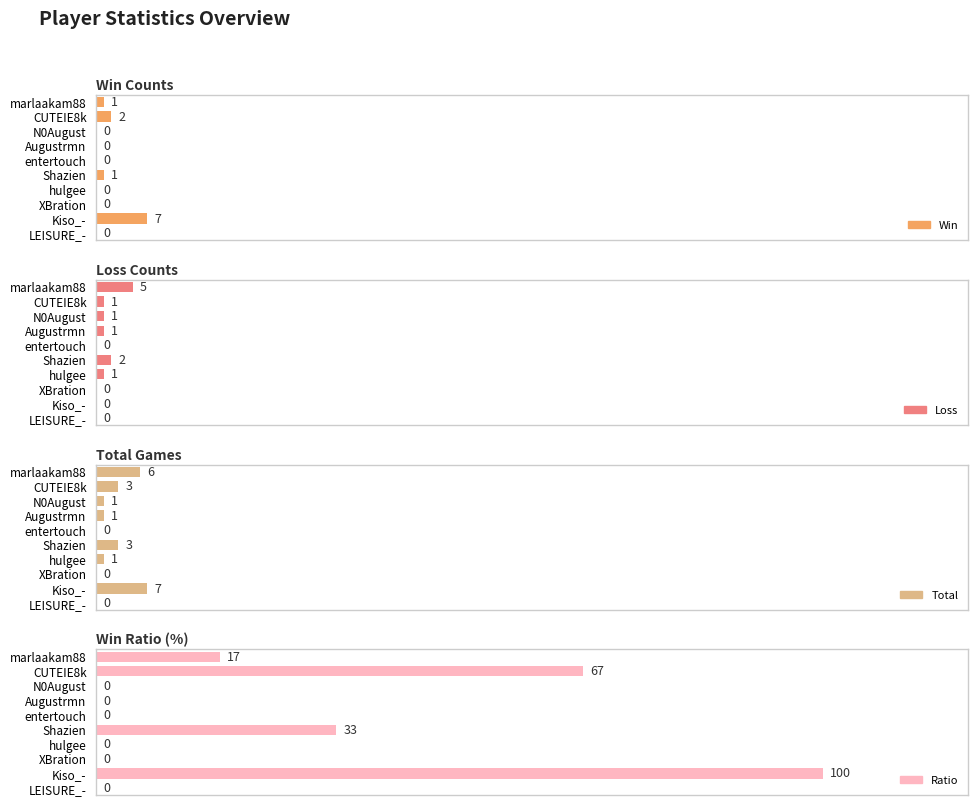

What is the value of the Ratio bar at the 1st from the left?

17